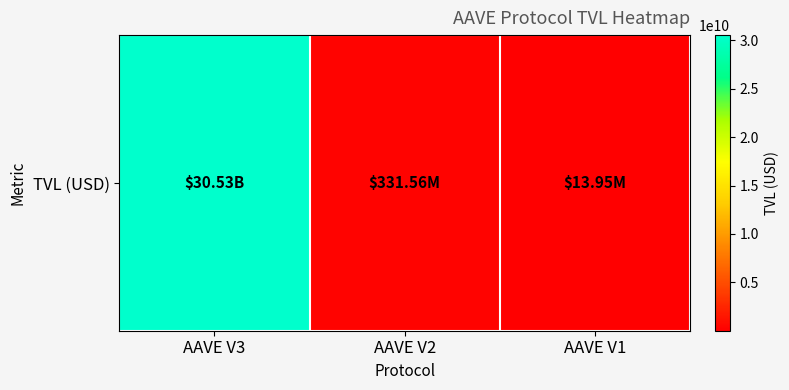

Reading left to right, transcribe all the data shown in this chart.

30533788023.7	331560647.2	13954362.0